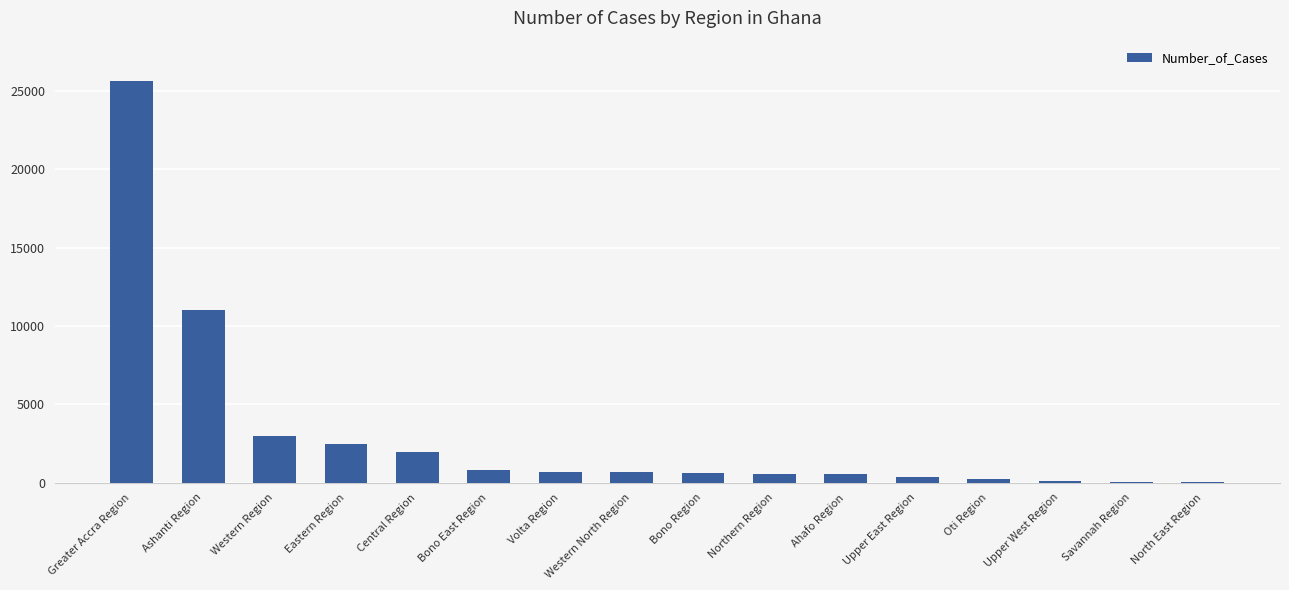

At which label is the value closest to 12834?

Ashanti Region